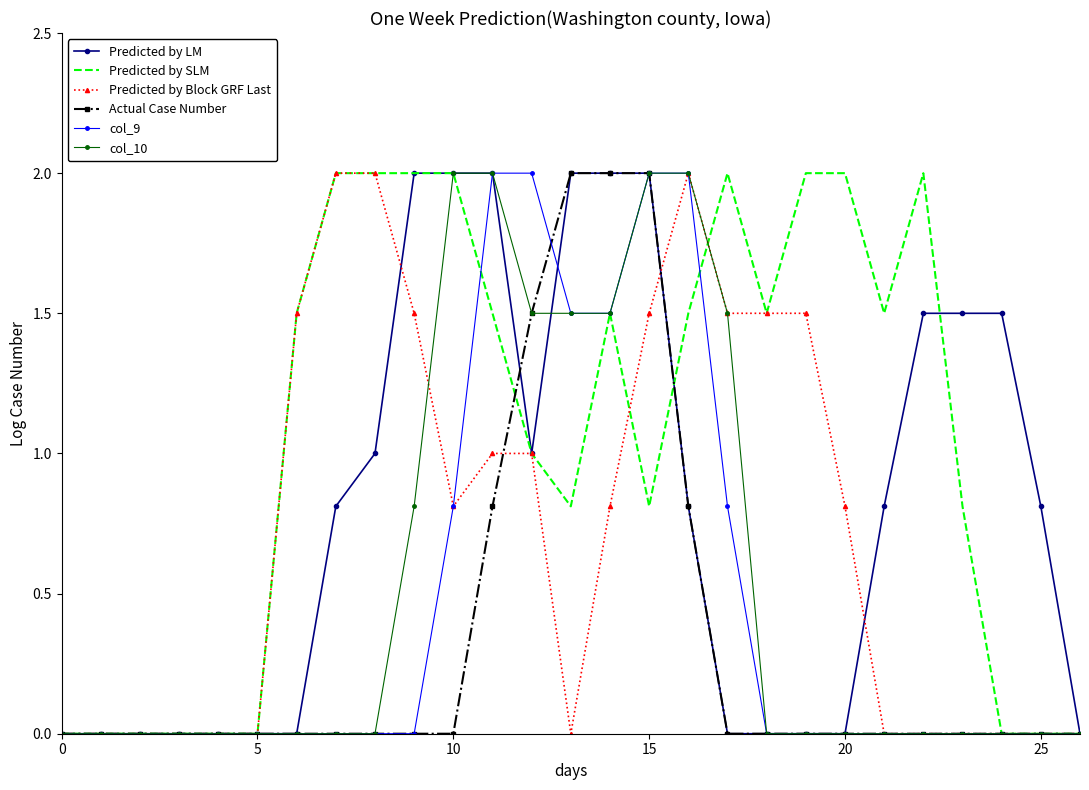

Which series has the largest total across all categories?

Predicted by SLM